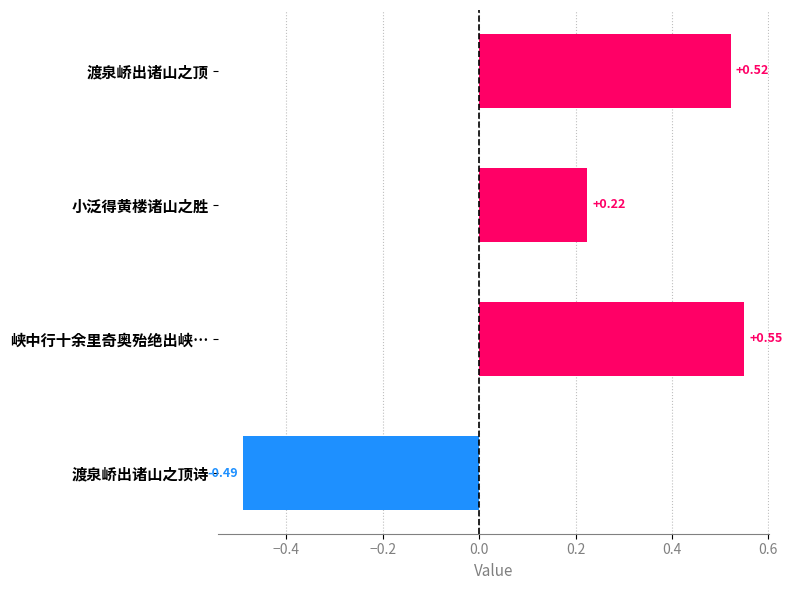

Rank the categories by value from highest to lowest.

峡中行十余里奇奥殆绝出峡…, 渡泉峤出诸山之顶, 小泛得黄楼诸山之胜, 渡泉峤出诸山之顶诗